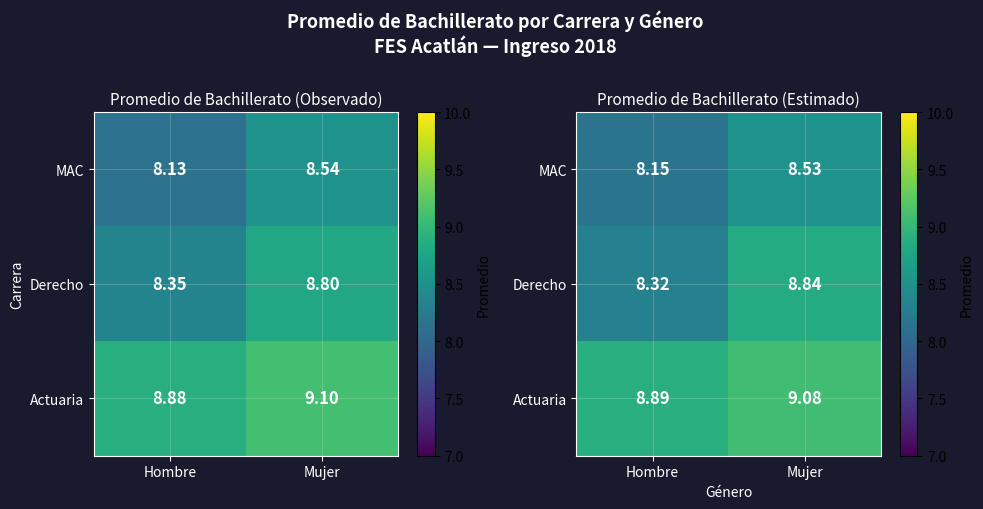

Rank the series by their average value, from highest to lowest.

Actuaria, Derecho, MAC